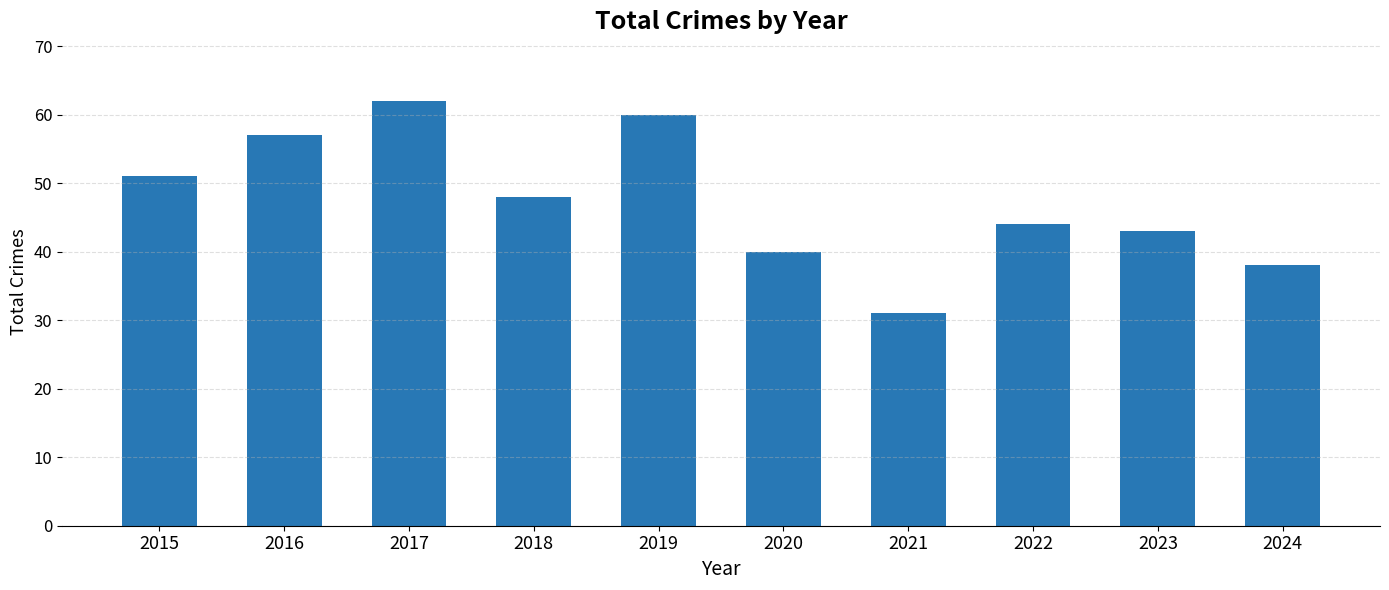

Between 2021 and 2024, which is larger?

2024